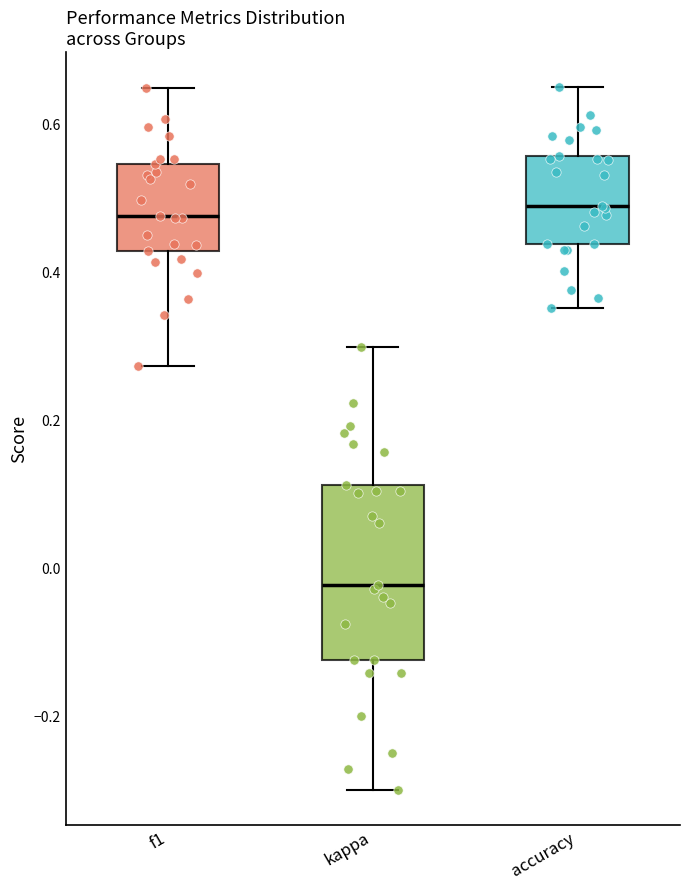

Which box's median line is the lowest?

kappa